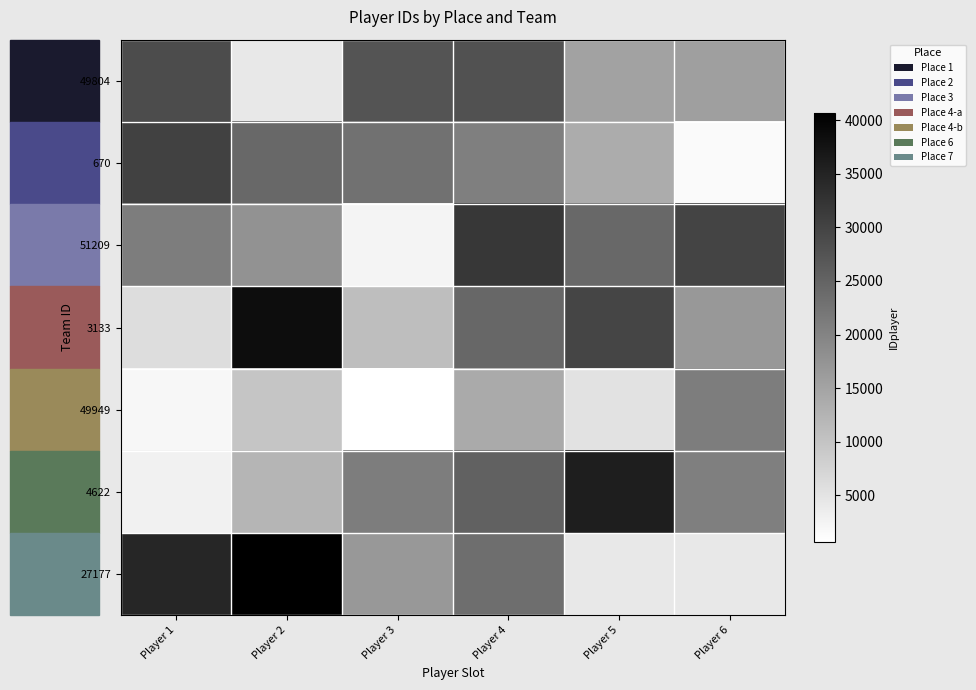

How many values in the 3133 series are below 24543?

3